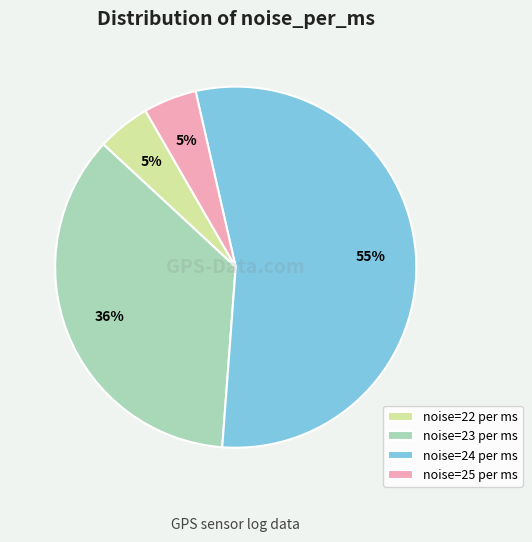

Is it true that noise=25 per ms is 5% of the pie?

True